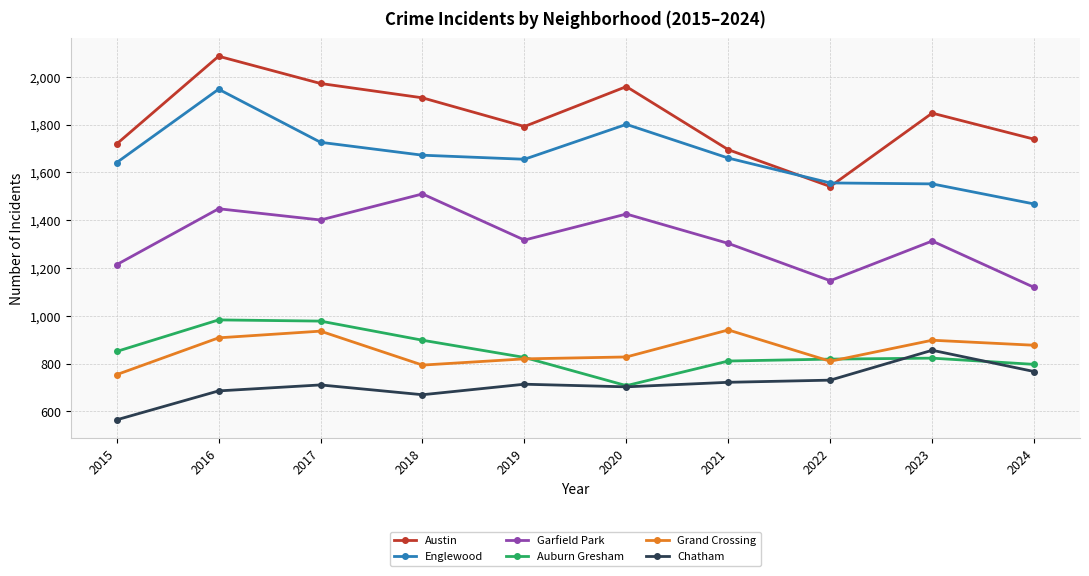

At which category does Auburn Gresham reach its first local valley?

2020